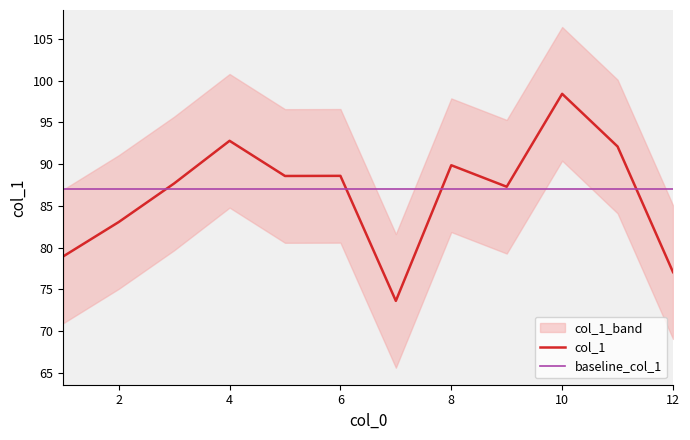

Which has a higher value, 8 or 4?

4